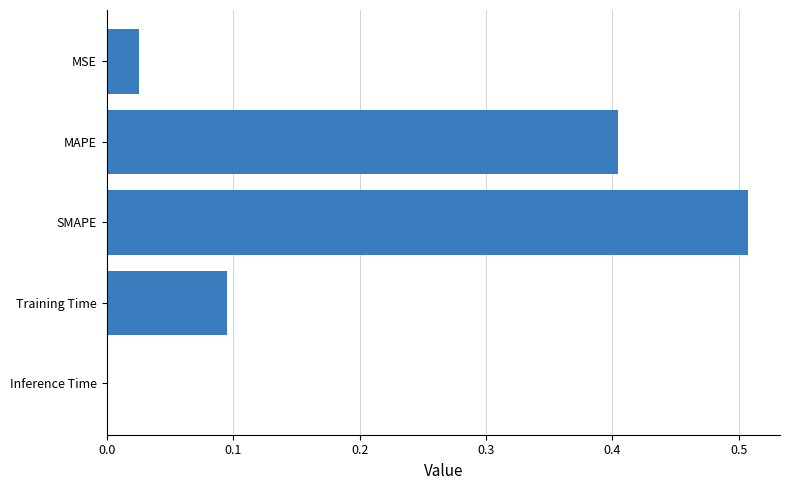

At which label is the value closest to 0?

Inference Time